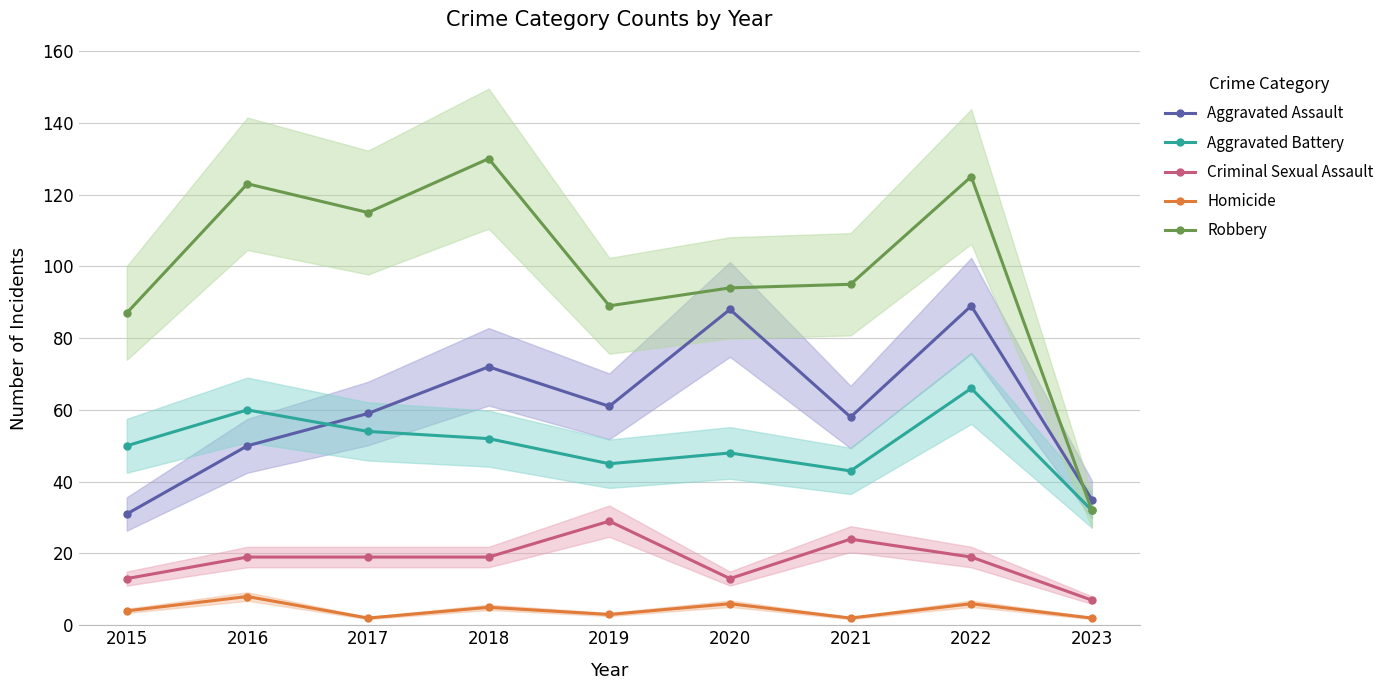

What is the difference between the maximum and minimum values in the Criminal Sexual Assault series?

22